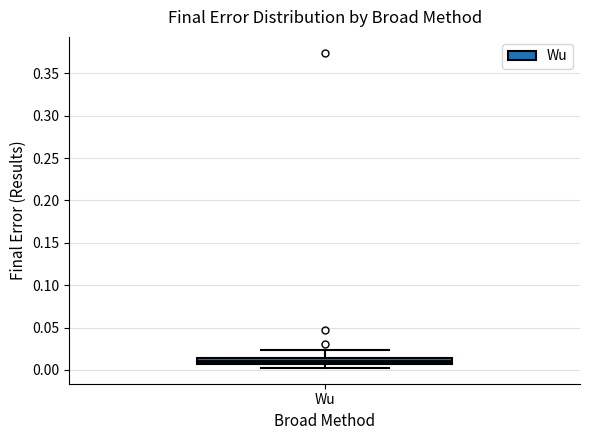

Where does the upper whisker of the box for Wu end on the y-axis? The values are not printed on the chart, so give them approximately, as read against the axis.

0.025